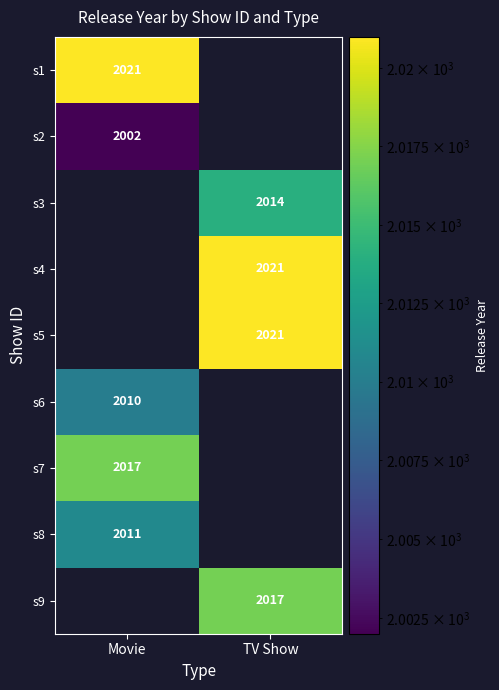

True or false: s9 has a value of 2995 at TV Show.

False